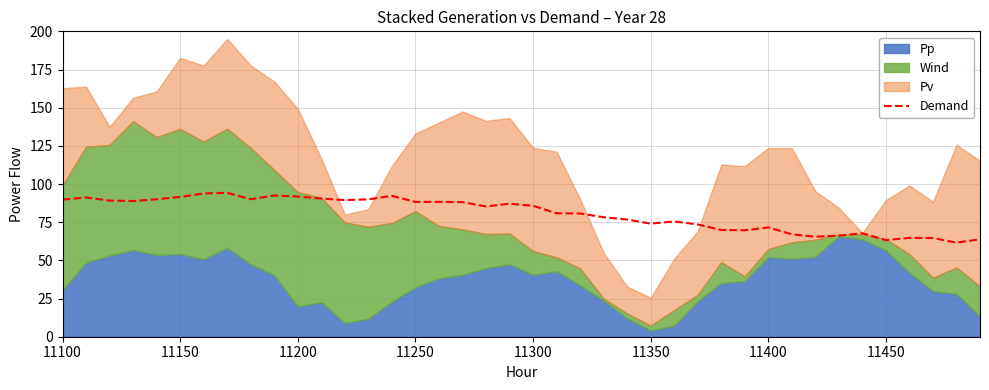

Reading right to left, what are all the values shown in this chart?

63.8	61.6	64.6	64.7	63.3	67.8	66.2	65.5	67.1	71.6	69.7	69.9	73.5	75.5	74.1	76.7	78.3	80.7	80.9	85.8	87.1	85.3	88.2	88.3	88.3	92.2	90.0	89.5	90.5	91.8	92.5	90.0	94.2	93.8	91.5	90.0	88.8	89.2	91.2	89.8